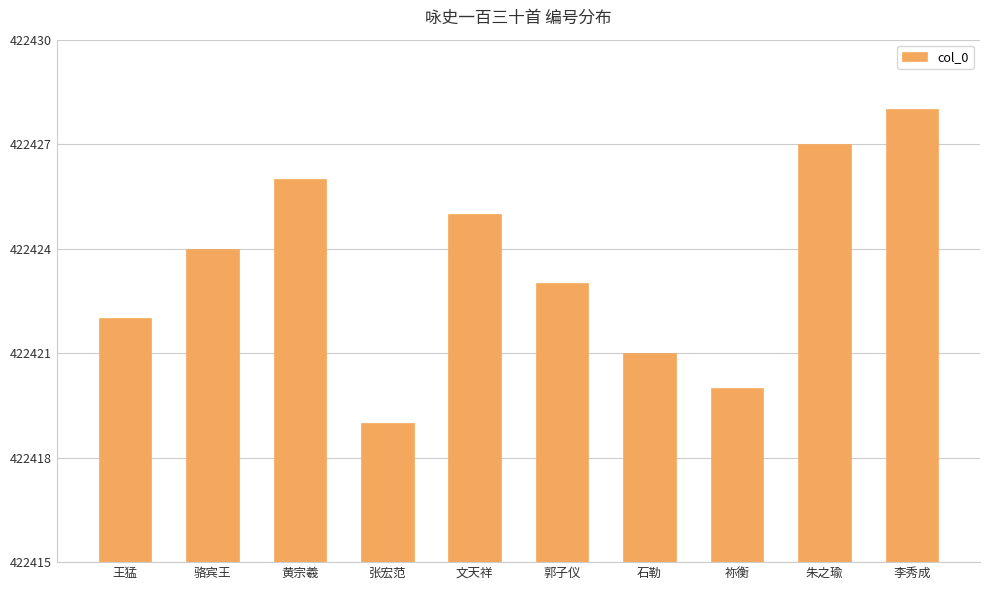

Reading left to right, list all the values displayed in this chart.

王猛=422422	骆宾王=422424	黄宗羲=422426	张宏范=422419	文天祥=422425	郭子仪=422423	石勒=422421	祢衡=422420	朱之瑜=422427	李秀成=422428